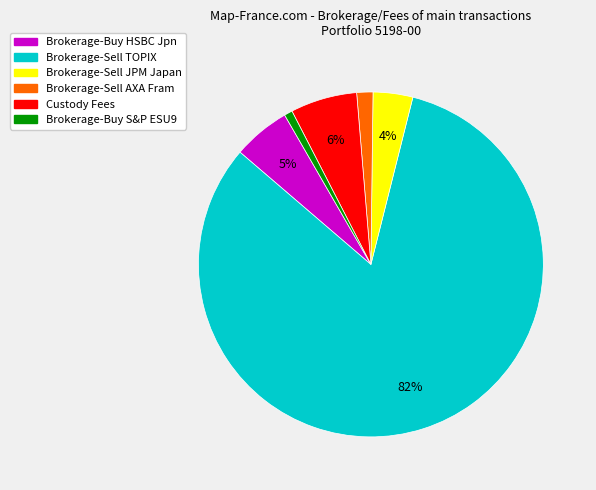

To the nearest percent, what is the combined percentage of Brokerage-Buy HSBC Jpn and Brokerage-Sell JPM Japan?

9%